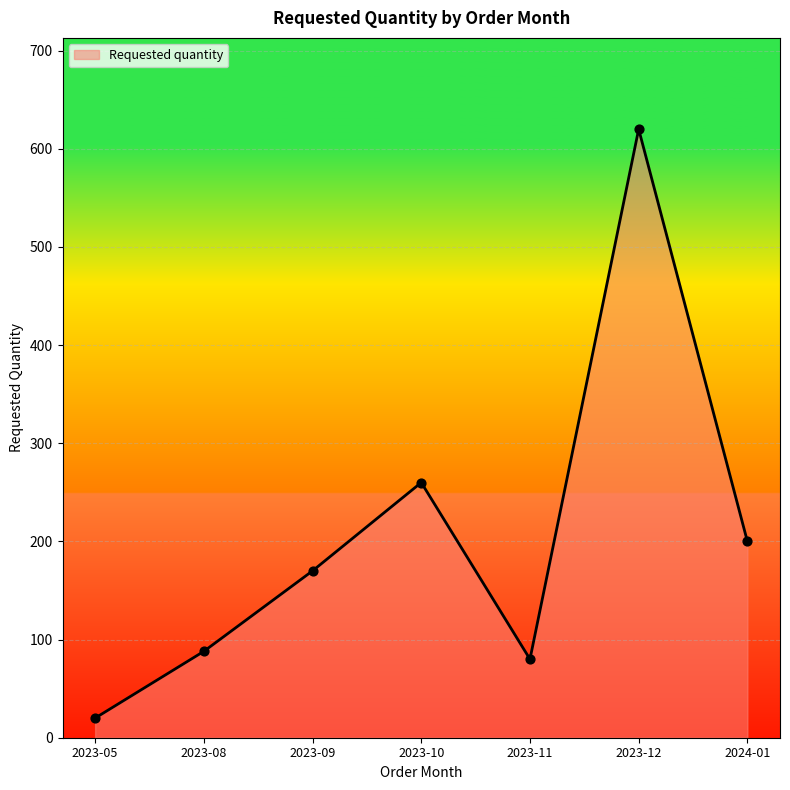

What is the ratio of the value at 2023-10 to the value at 2023-09?

1.5